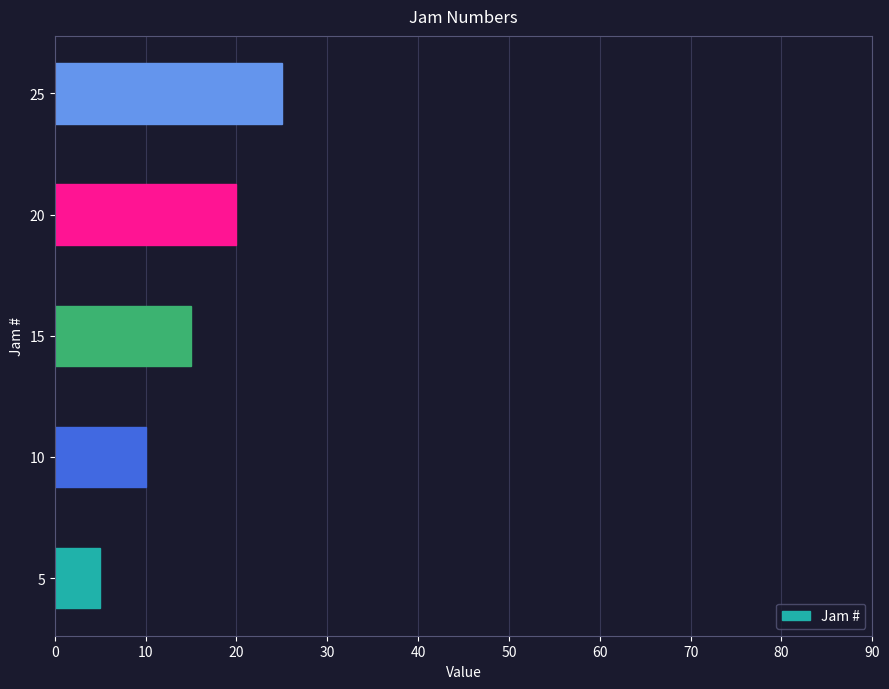

Rank the categories by value from highest to lowest.

25, 20, 15, 10, 5